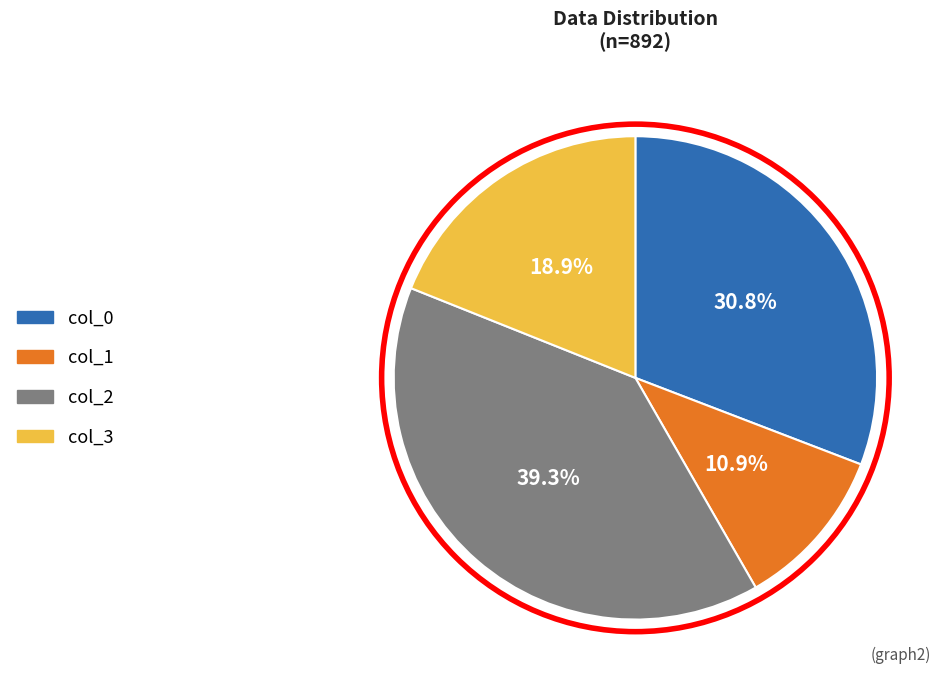

Do col_3 and col_0 together represent more than half of the pie?

No